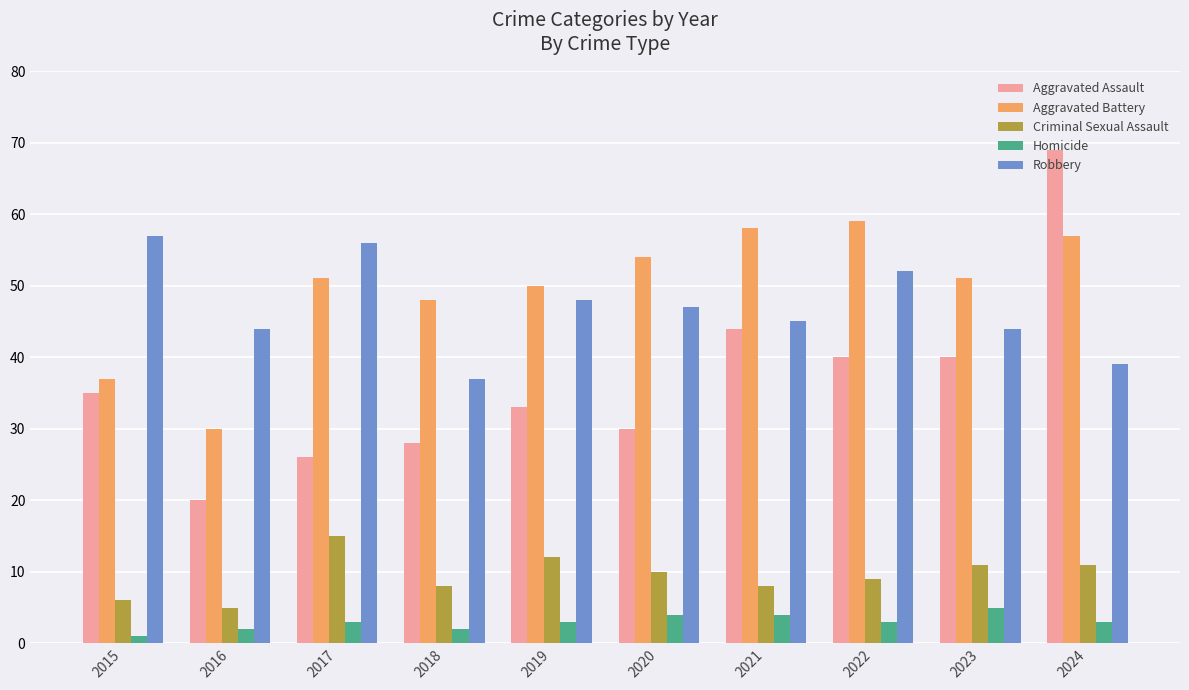

At which label is Robbery closest to 47?

2020